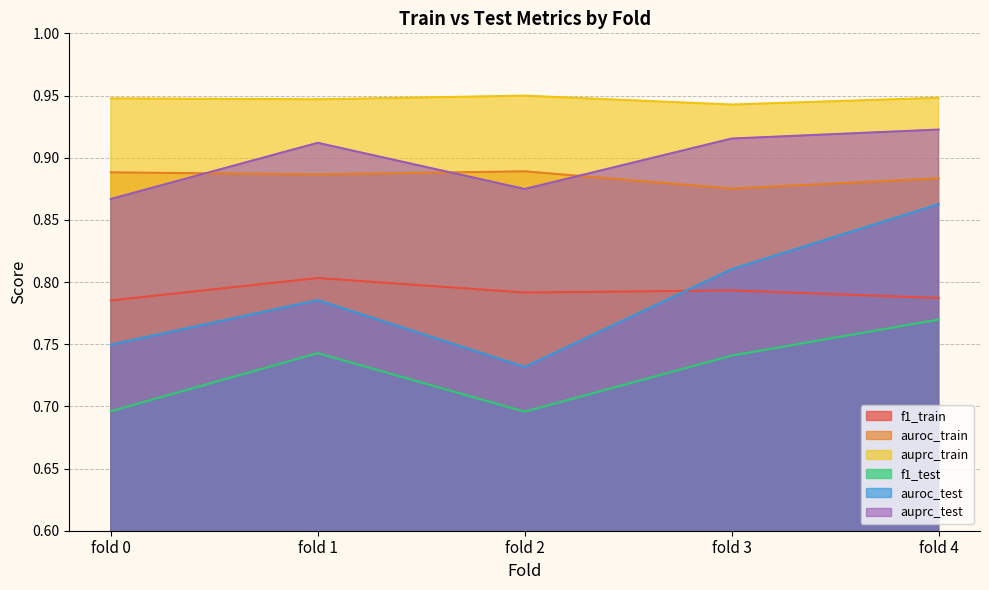

Reading left to right, transcribe all the data shown in this chart.

f1_train: 0.8	0.8	0.8	0.8	0.8
auroc_train: 0.9	0.9	0.9	0.9	0.9
auprc_train: 0.9	0.9	0.9	0.9	0.9
f1_test: 0.7	0.7	0.7	0.7	0.8
auroc_test: 0.7	0.8	0.7	0.8	0.9
auprc_test: 0.9	0.9	0.9	0.9	0.9